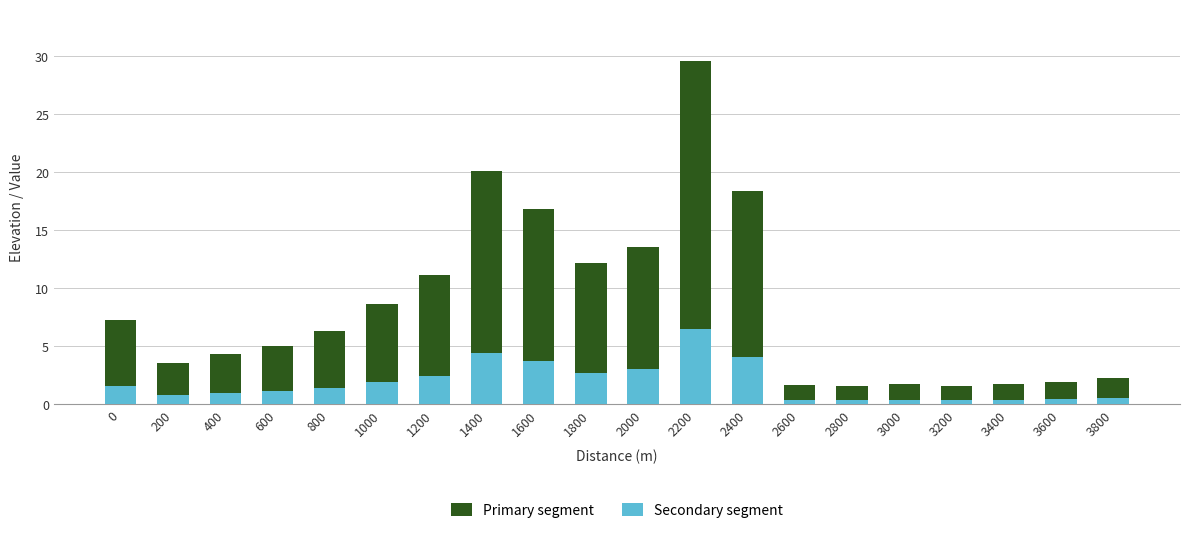

Does the chart contain stacked bars?

Yes